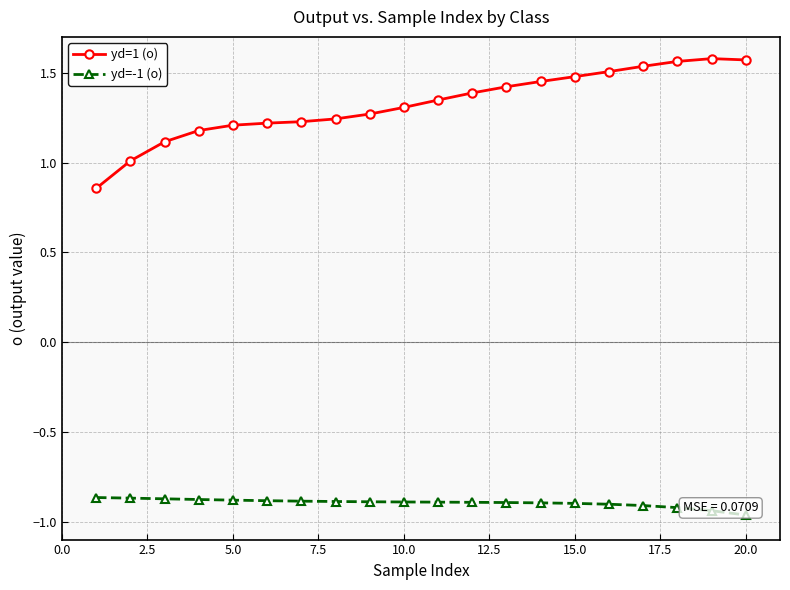

True or false: yd=1 (o) and yd=-1 (o) cross at least once.

False